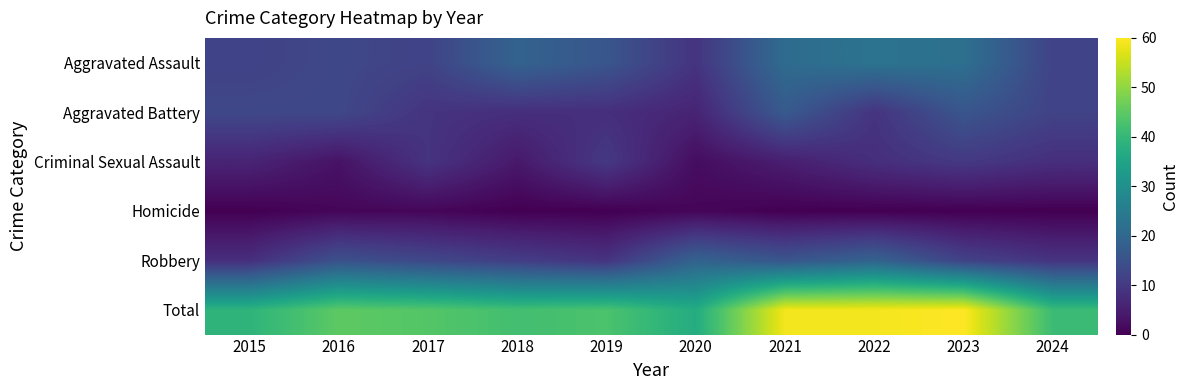

Reading left to right, list all the values displayed in this chart.

Aggravated Assault: 2015=12	2016=13	2017=12	2018=19	2019=16	2020=9	2021=21	2022=23	2023=22	2024=12
Aggravated Battery: 2015=13	2016=13	2017=9	2018=8	2019=8	2020=6	2021=17	2022=9	2023=16	2024=12
Criminal Sexual Assault: 2015=6	2016=3	2017=9	2018=4	2019=10	2020=2	2021=5	2022=8	2023=10	2024=8
Homicide: 2015=0	2016=1	2017=1	2018=0	2019=0	2020=1	2021=0	2022=0	2023=0	2024=0
Robbery: 2015=8	2016=15	2017=13	2018=11	2019=9	2020=19	2021=16	2022=19	2023=12	2024=9
Total: 2015=39	2016=45	2017=44	2018=42	2019=43	2020=37	2021=59	2022=59	2023=60	2024=41